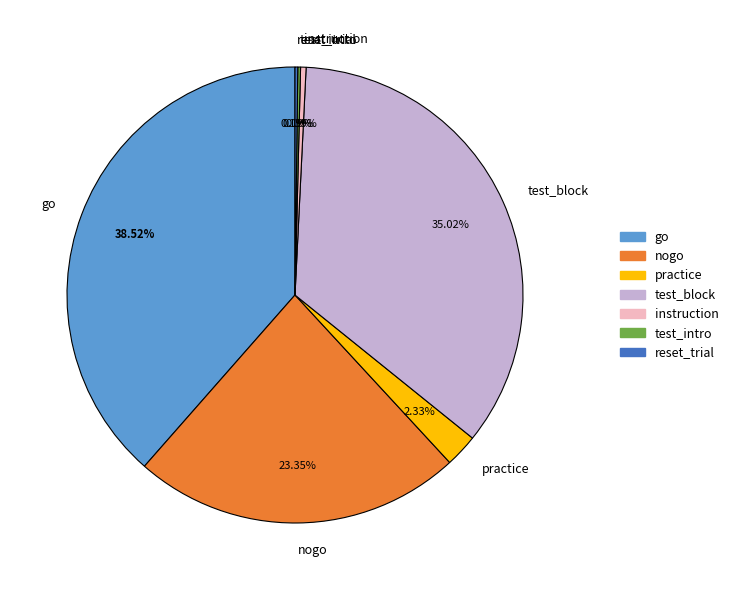

Do go and practice together represent more than half of the pie?

No